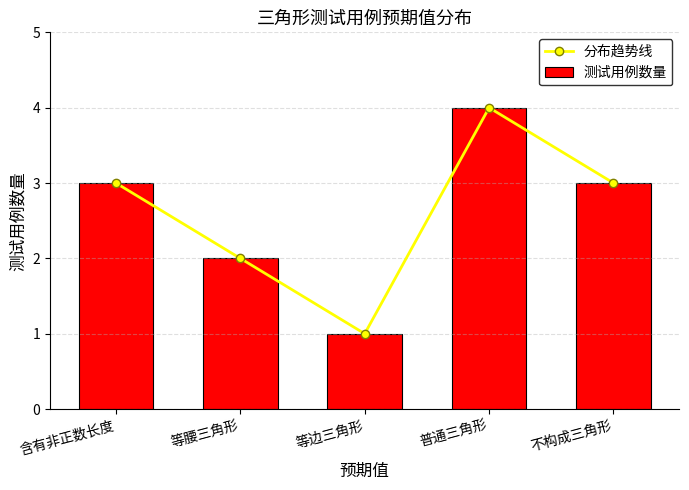

Rank the series by their maximum value, from lowest to highest.

分布趋势线, 测试用例数量